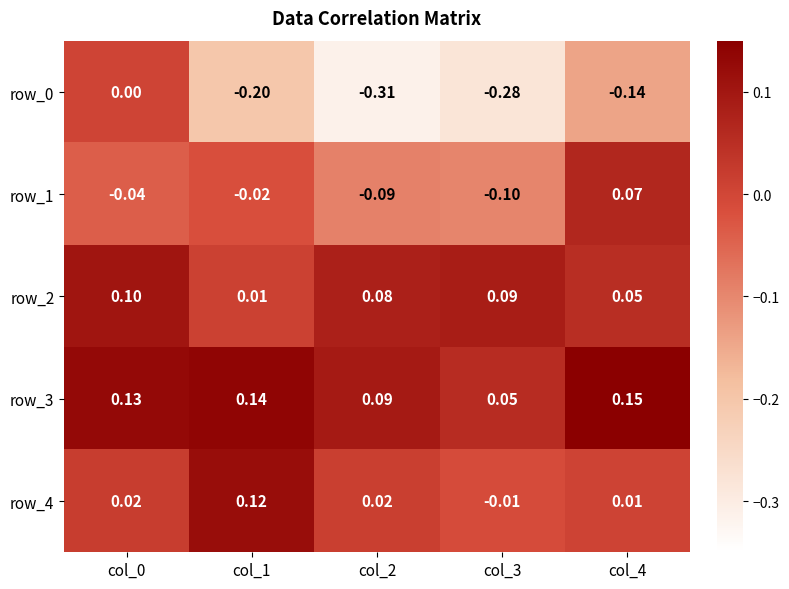

Is the value of row_3 at col_1 greater than the value of row_4 at col_3?

Yes